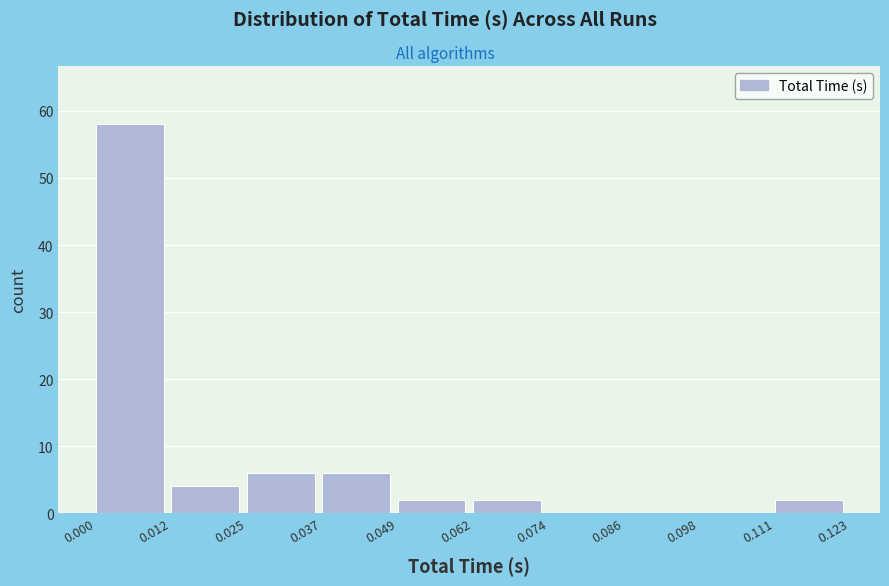

Reading left to right, list every bar in this chart as the range it spans on the x-axis followed by its height. The values are not printed on the chart, so give them approximately, as read against the axis.

0.000 to 0.012: 58
0.012 to 0.025: 4
0.025 to 0.037: 6
0.037 to 0.049: 6
0.049 to 0.062: 2
0.062 to 0.074: 2
0.074 to 0.086: 0
0.086 to 0.098: 0
0.098 to 0.111: 0
0.111 to 0.123: 2